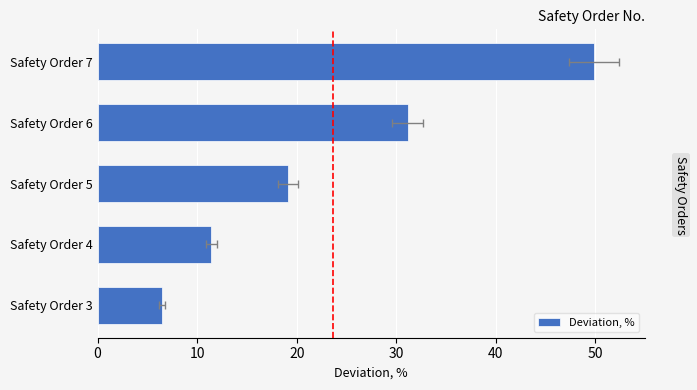

Reading right to left, transcribe all the data shown in this chart.

49.9	31.1	19.1	11.4	6.5